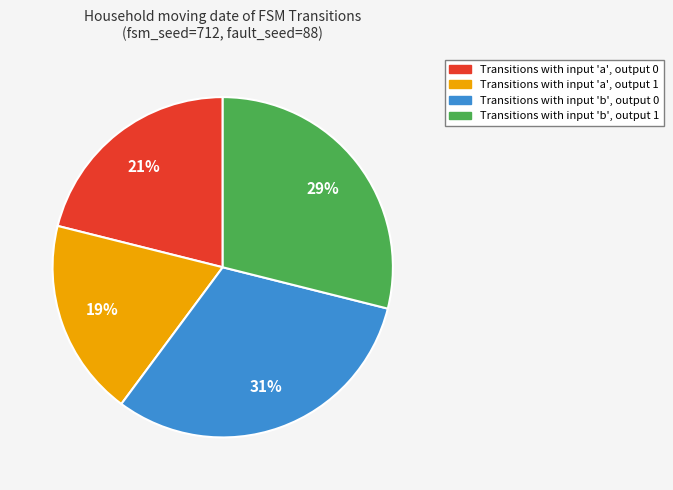

To the nearest percent, what is the average slice percentage?

25%